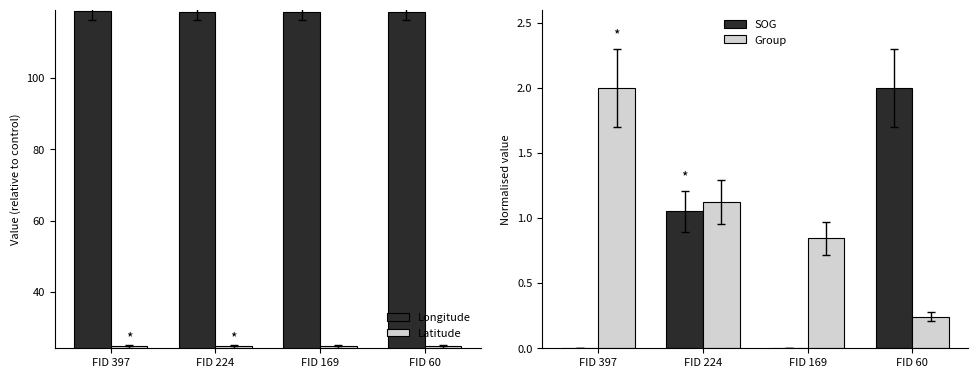

Is the value of Group at FID 60 greater than the value of SOG at FID 224?

No